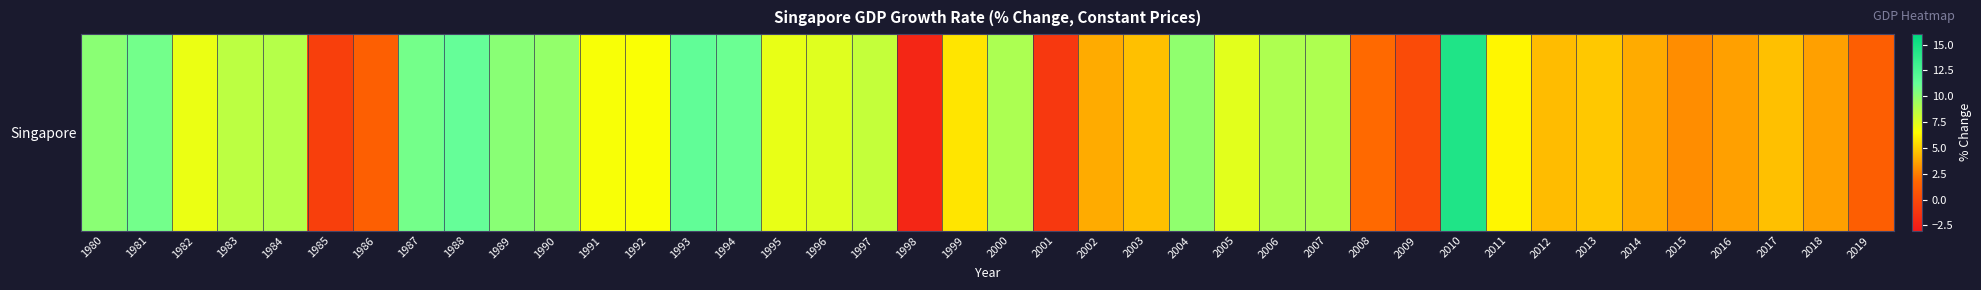

How many values exceed 7?

20